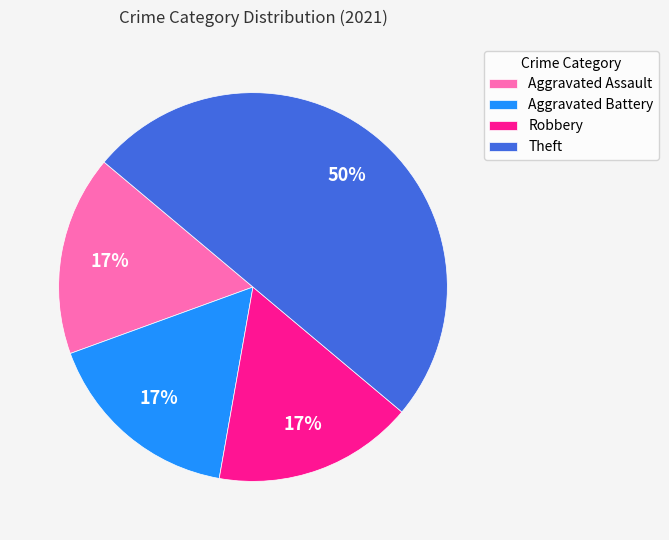

Approximately how many times larger is the value at Robbery compared to Theft?

0.3